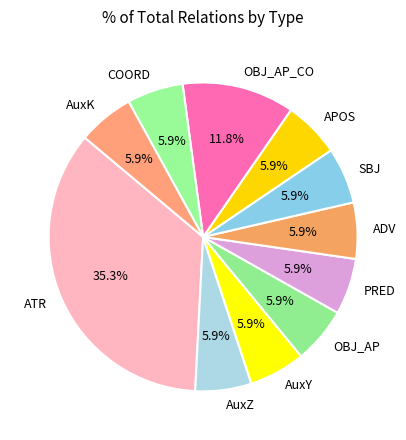

How many slices are in this pie chart?

11